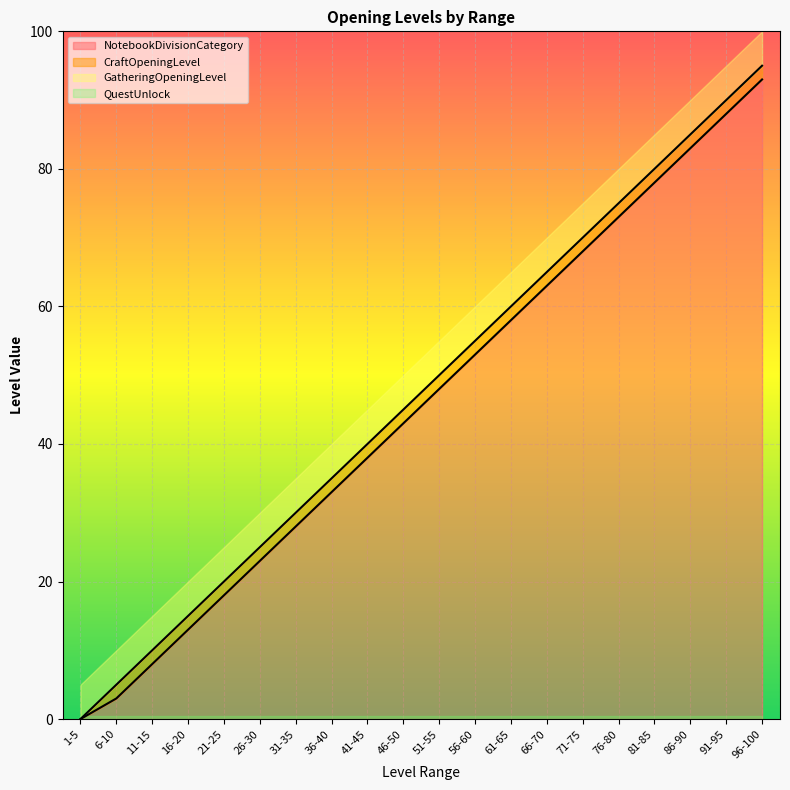

How many lines are shown in the chart?

5